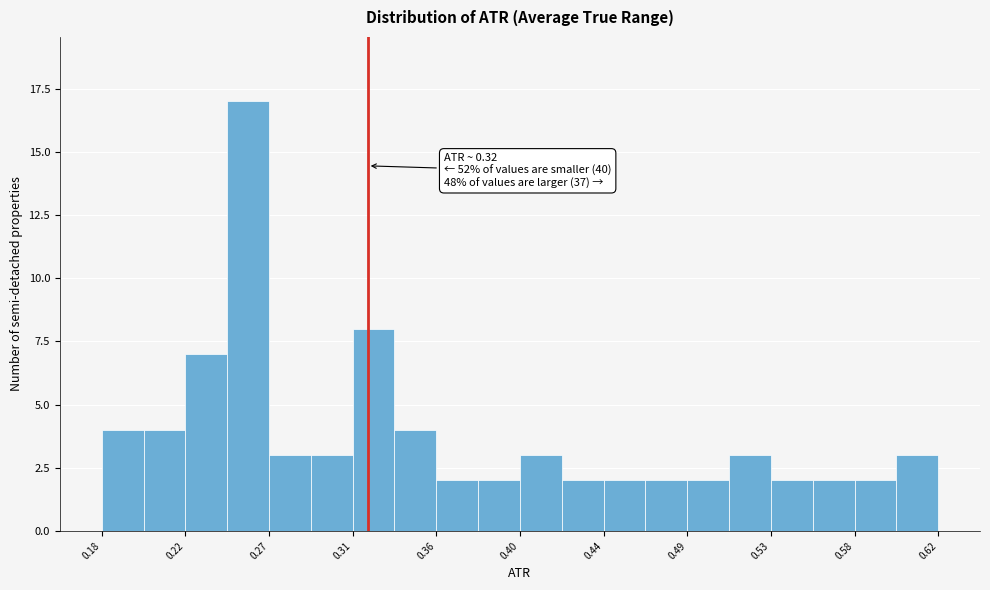

Which range on the x-axis has the tallest bar?

0.246 to 0.268